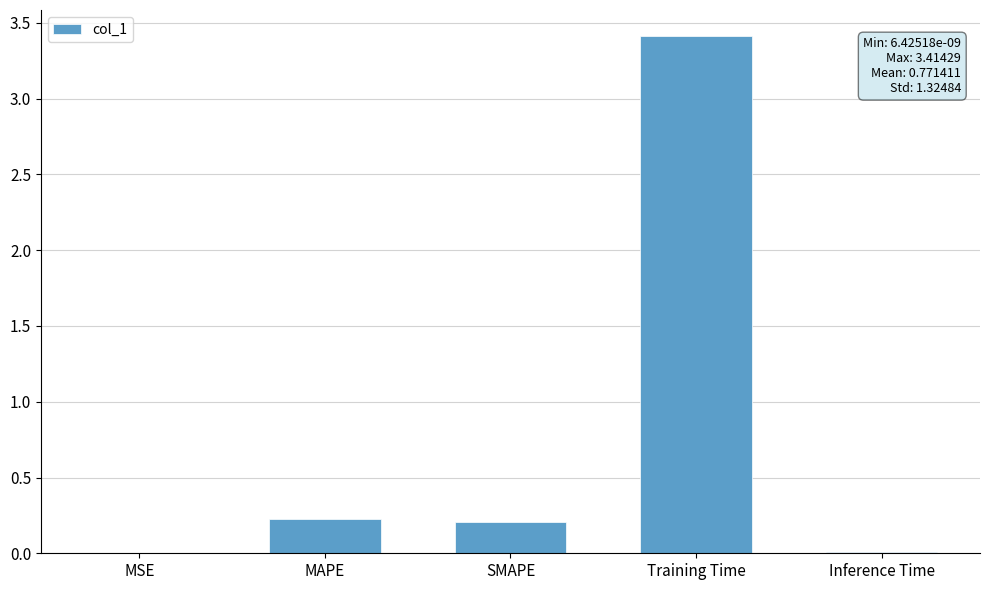

What is the ratio of the value at MAPE to the value at Training Time?

0.1